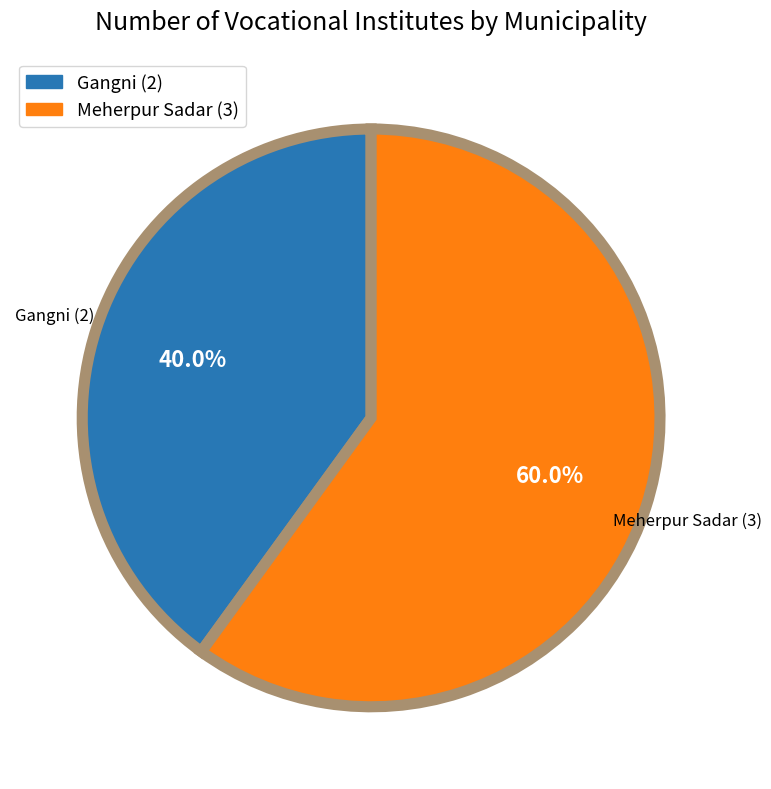

Rank the categories by value from lowest to highest.

Gangni (2), Meherpur Sadar (3)